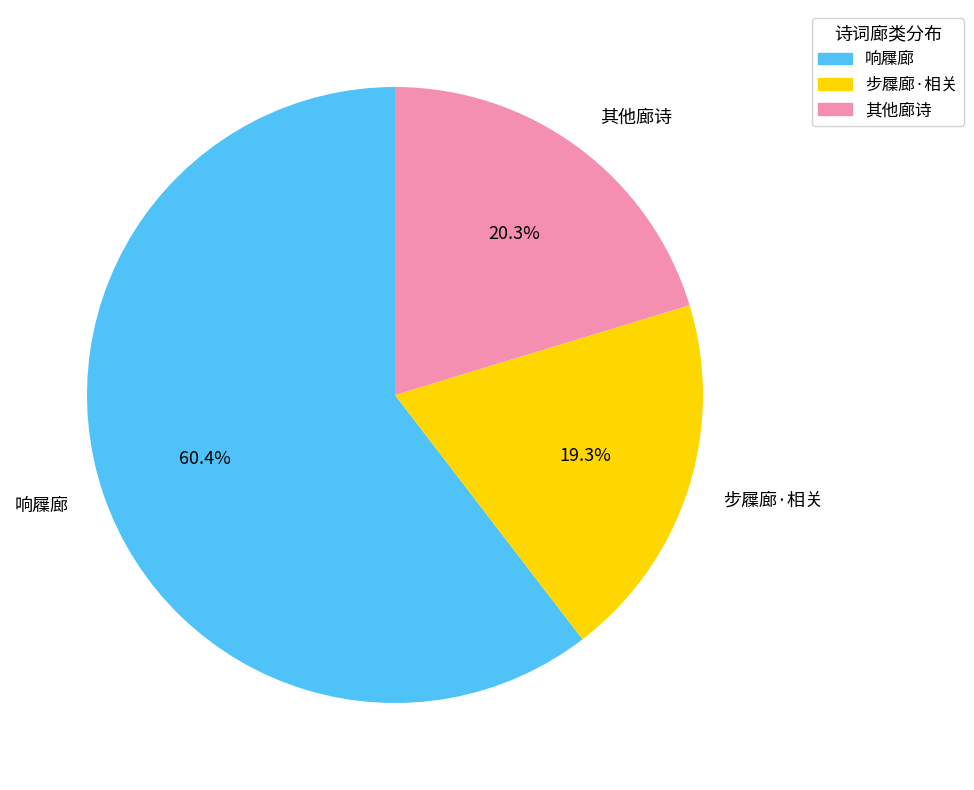

Does 响屧廊 represent more than half of the total?

Yes